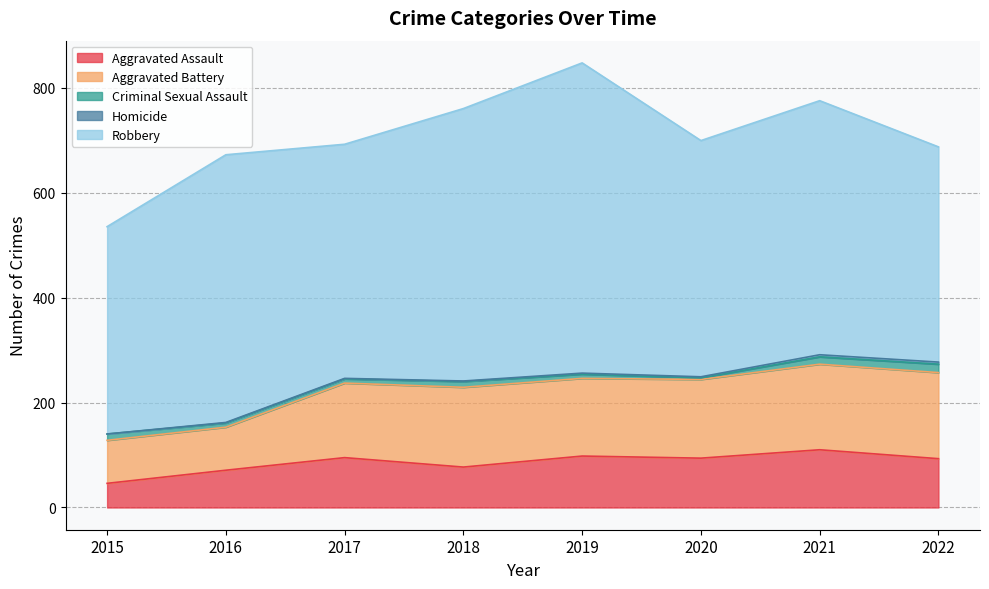

In Robbery, how many points are higher than both neighbors (excluding endpoints)?

3